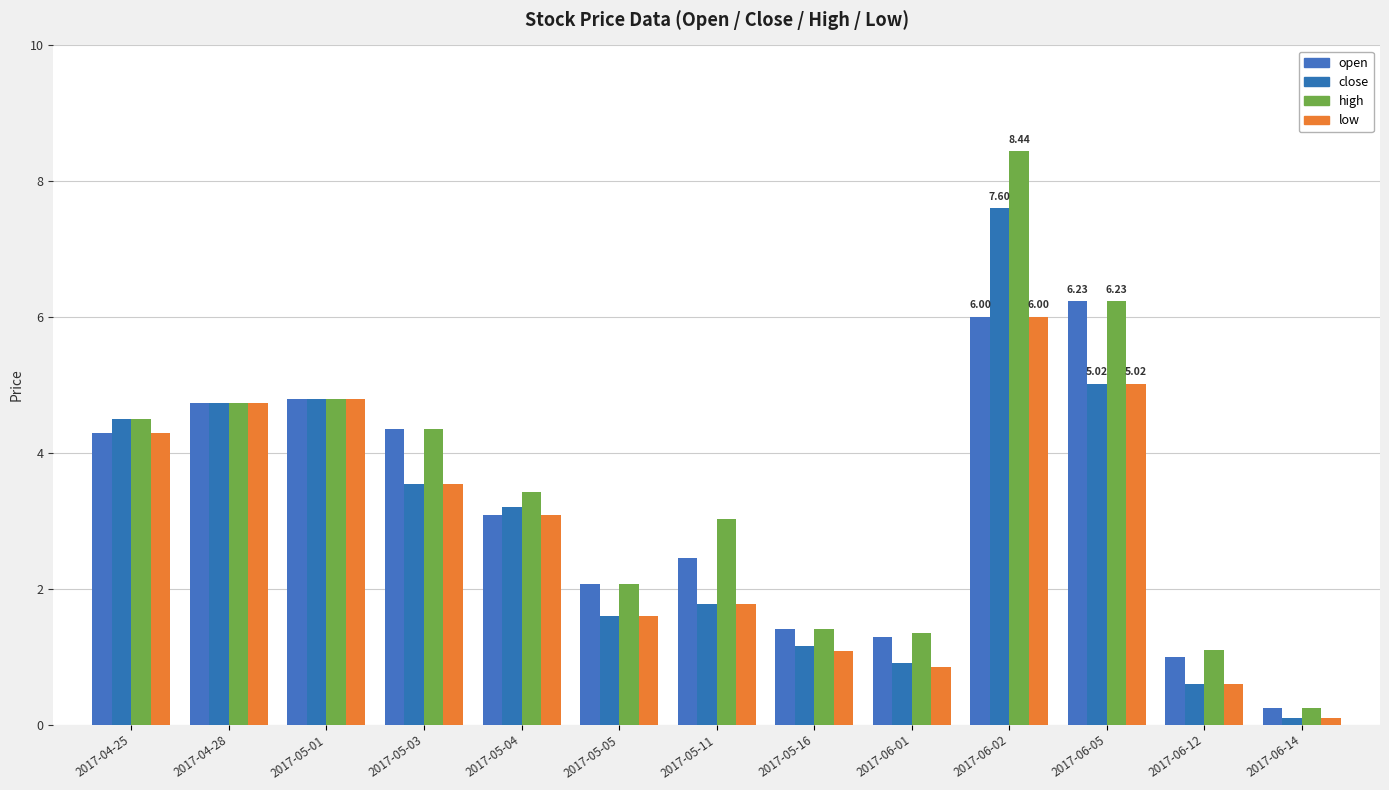

Reading left to right, transcribe all the data shown in this chart.

open: 2017-04-25=4.3	2017-04-28=4.7	2017-05-01=4.8	2017-05-03=4.3	2017-05-04=3.1	2017-05-05=2.1	2017-05-11=2.5	2017-05-16=1.4	2017-06-01=1.3	2017-06-02=6.0	2017-06-05=6.2	2017-06-12=1.0	2017-06-14=0.2
close: 2017-04-25=4.5	2017-04-28=4.7	2017-05-01=4.8	2017-05-03=3.5	2017-05-04=3.2	2017-05-05=1.6	2017-05-11=1.8	2017-05-16=1.1	2017-06-01=0.9	2017-06-02=7.6	2017-06-05=5.0	2017-06-12=0.6	2017-06-14=0.1
high: 2017-04-25=4.5	2017-04-28=4.7	2017-05-01=4.8	2017-05-03=4.3	2017-05-04=3.4	2017-05-05=2.1	2017-05-11=3.0	2017-05-16=1.4	2017-06-01=1.4	2017-06-02=8.4	2017-06-05=6.2	2017-06-12=1.1	2017-06-14=0.2
low: 2017-04-25=4.3	2017-04-28=4.7	2017-05-01=4.8	2017-05-03=3.5	2017-05-04=3.1	2017-05-05=1.6	2017-05-11=1.8	2017-05-16=1.1	2017-06-01=0.8	2017-06-02=6.0	2017-06-05=5.0	2017-06-12=0.6	2017-06-14=0.1